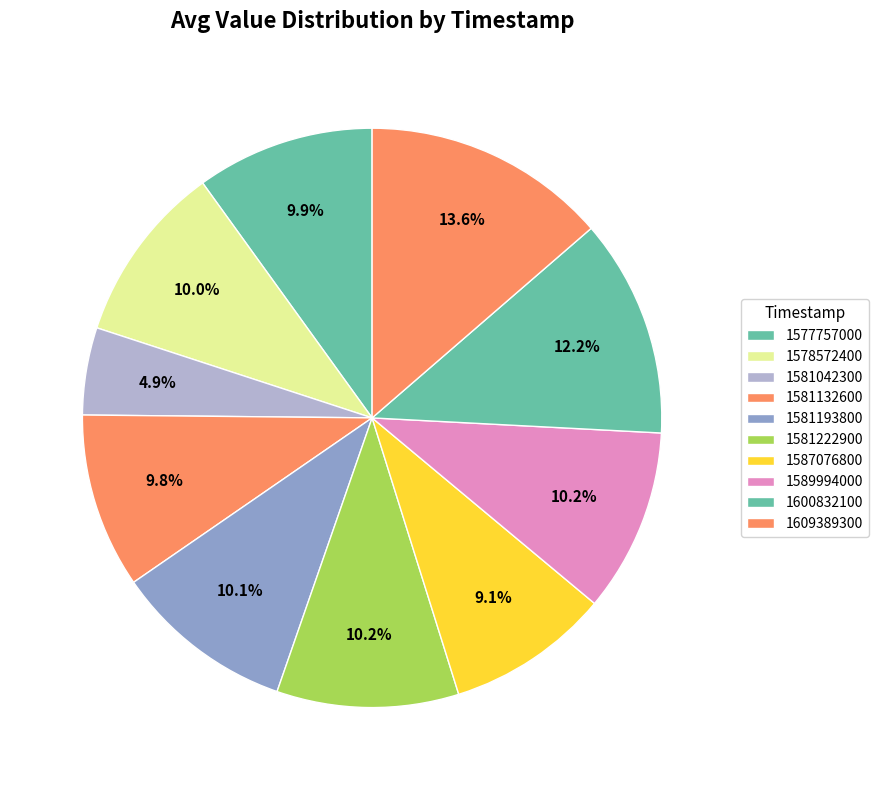

How many segments does this pie chart have?

10